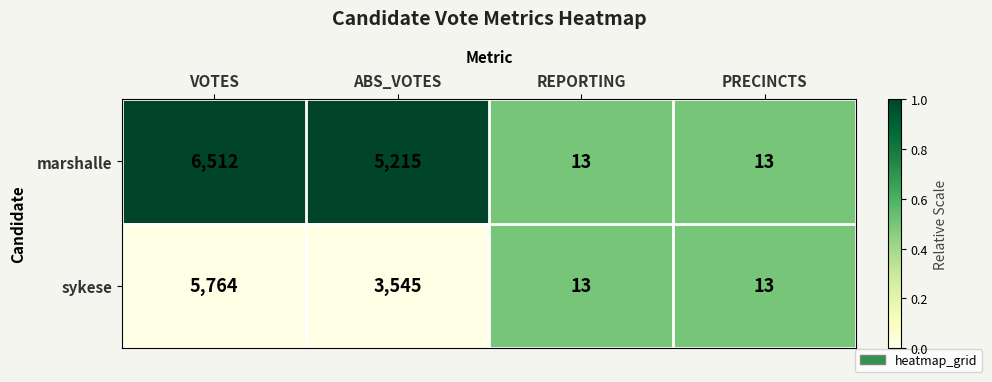

What is the smallest value displayed?

13